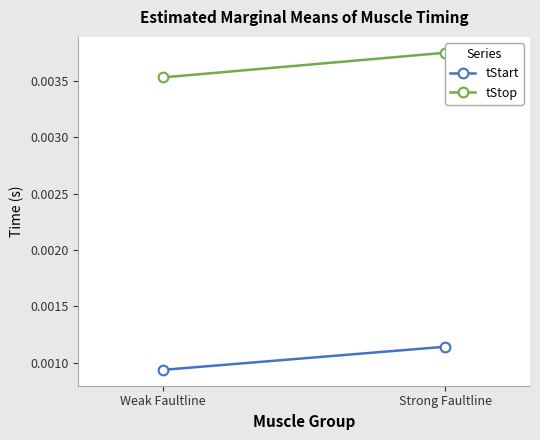

Count the number of categories in the chart.

2